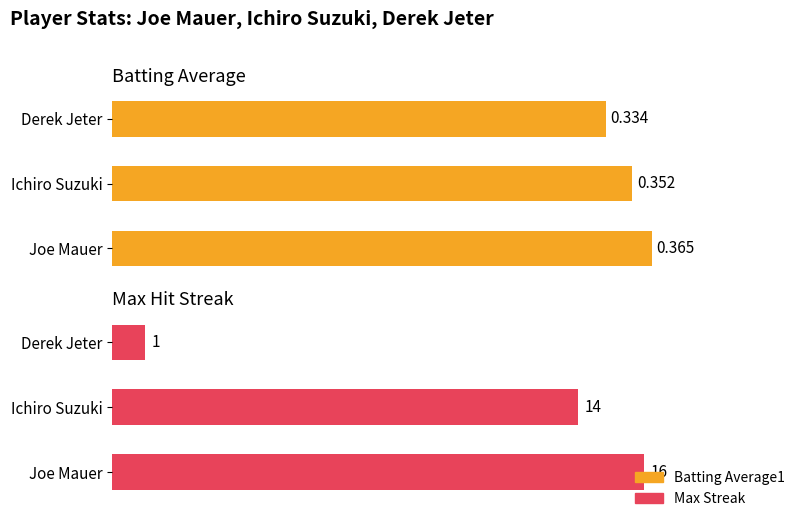

Which series has the largest total across all categories?

Max Streak